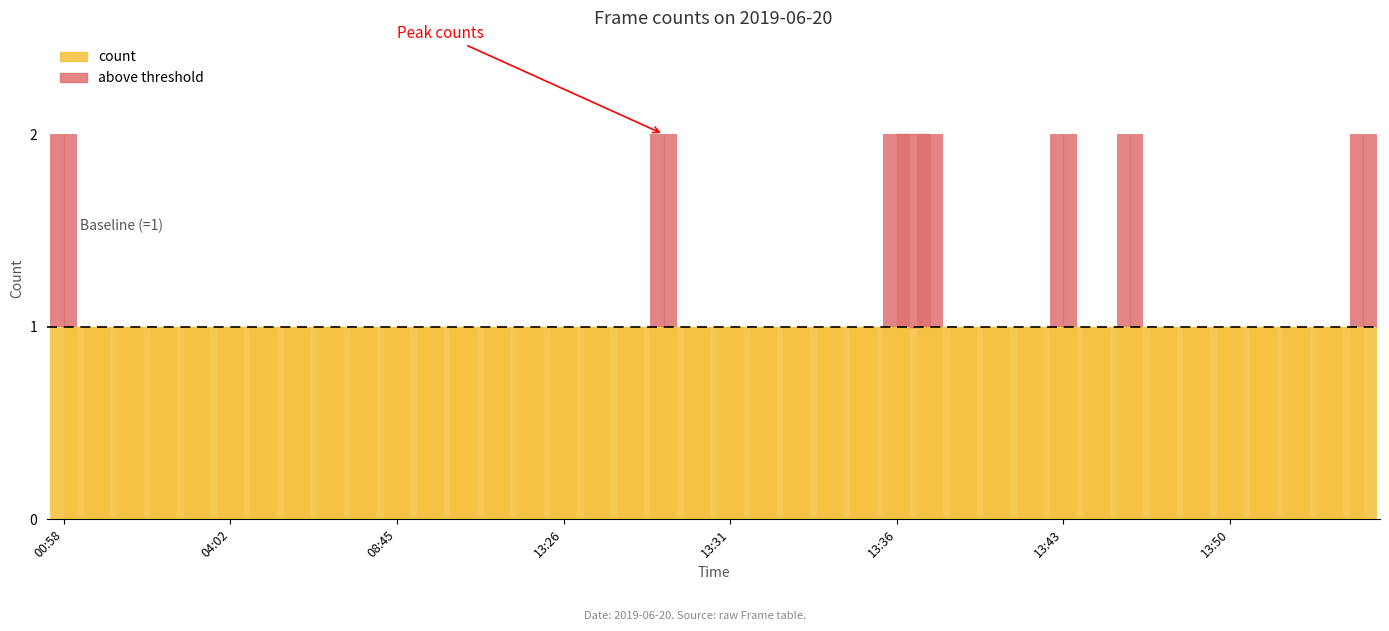

What is the difference between the second highest and minimum values?

1